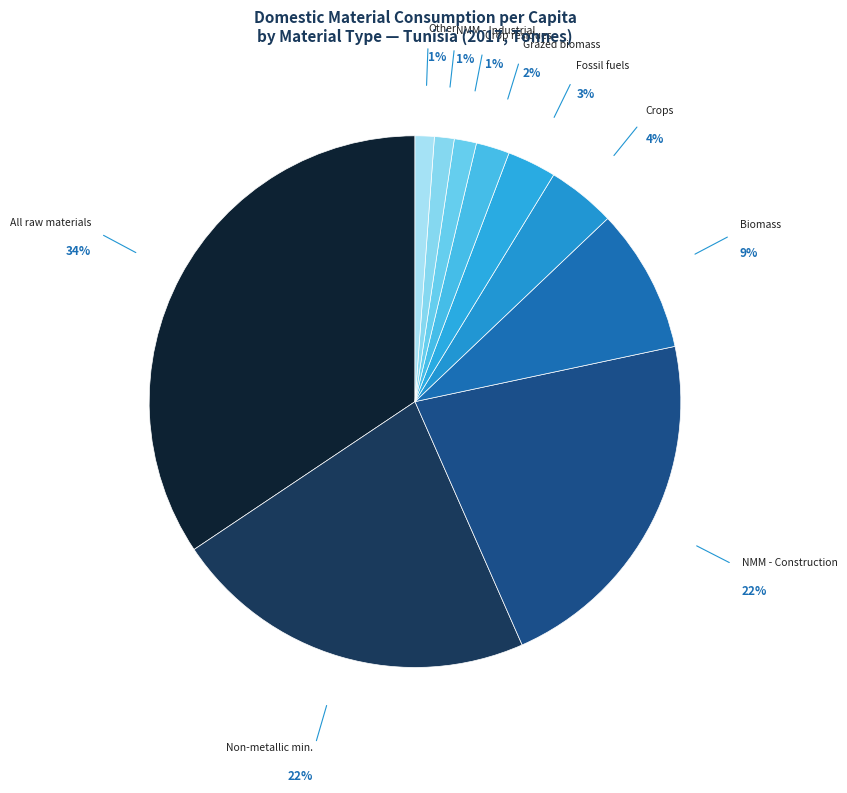

Between Biomass and All raw materials, which is larger?

All raw materials